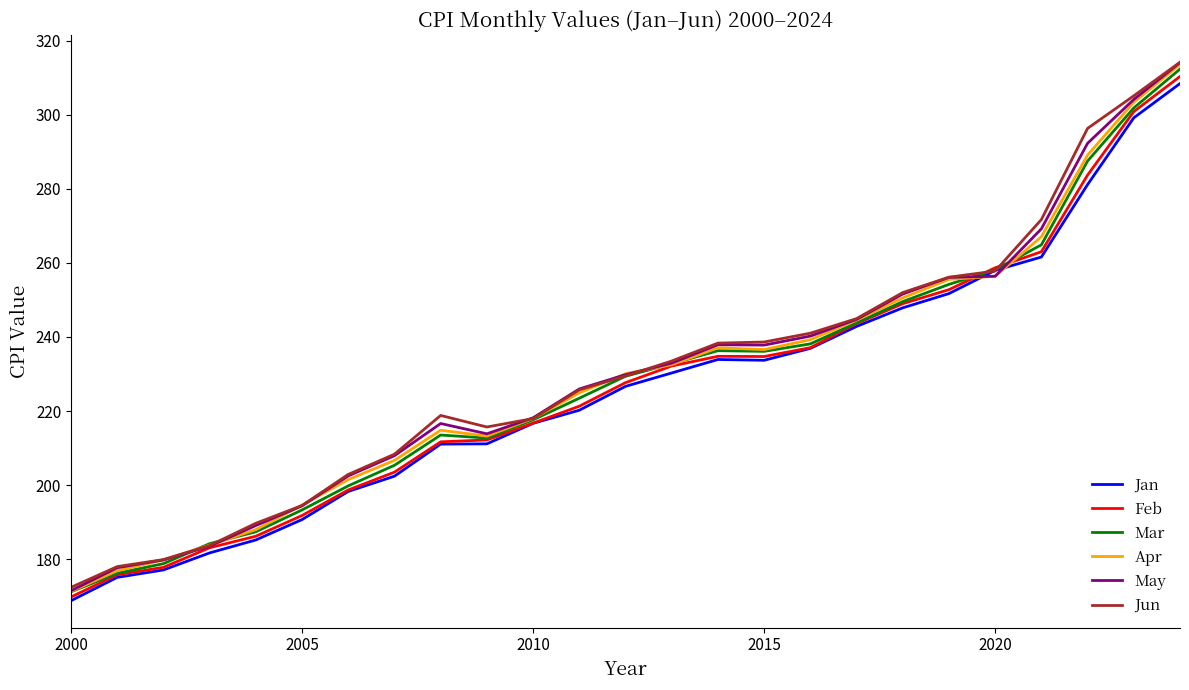

What is the greatest value displayed?

314.2